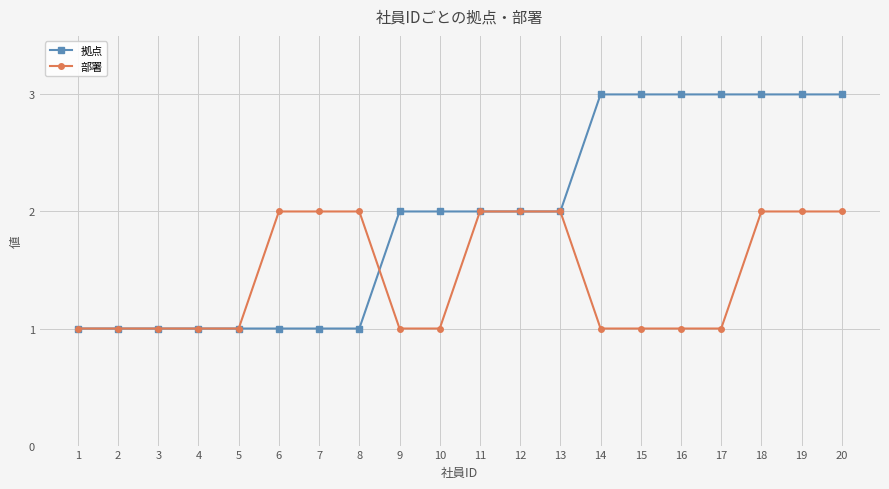

Rank the series by their maximum value, from highest to lowest.

拠点, 部署